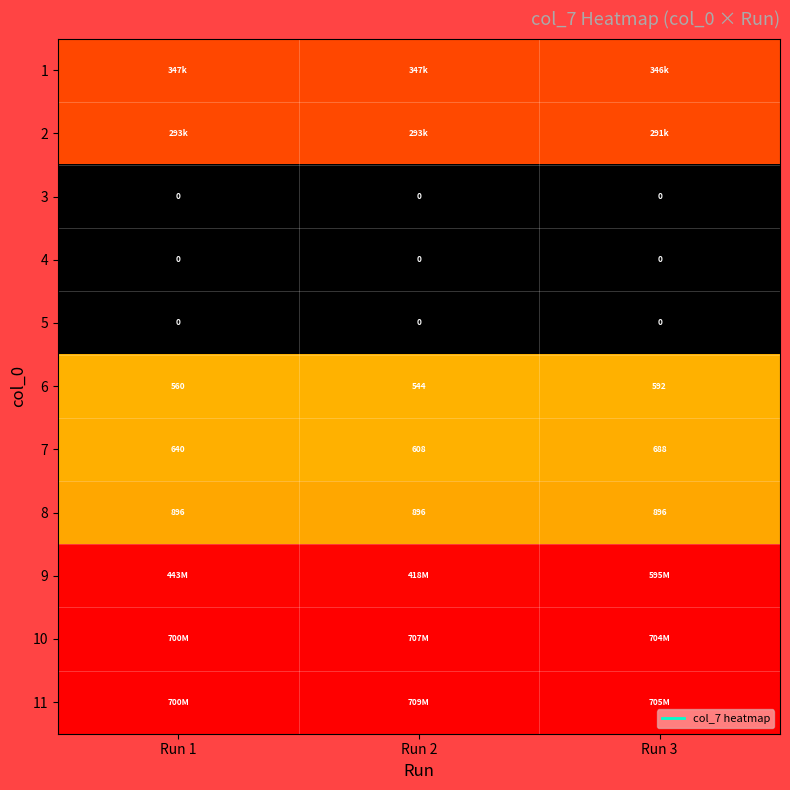

Rank the categories by 7 value from lowest to highest.

Run 2, Run 1, Run 3